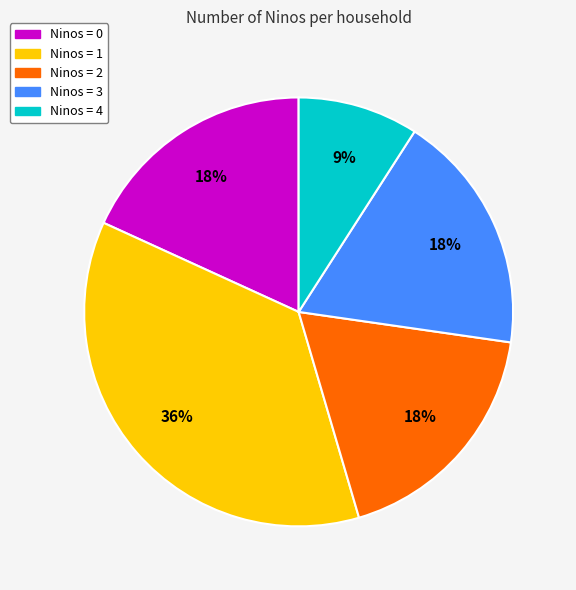

Does any single category account for the majority?

No